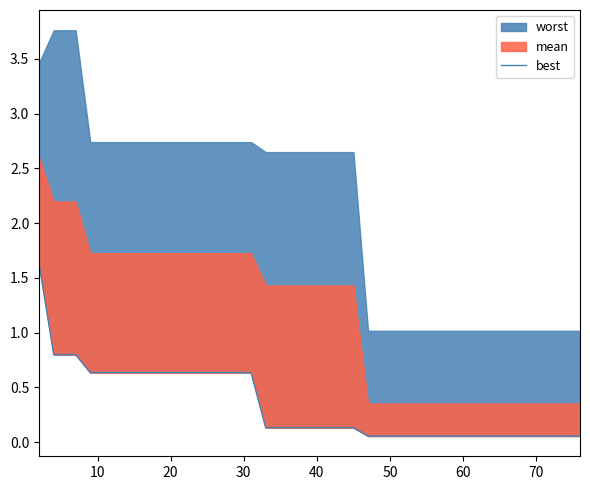

What is the sum of all values?

13.6